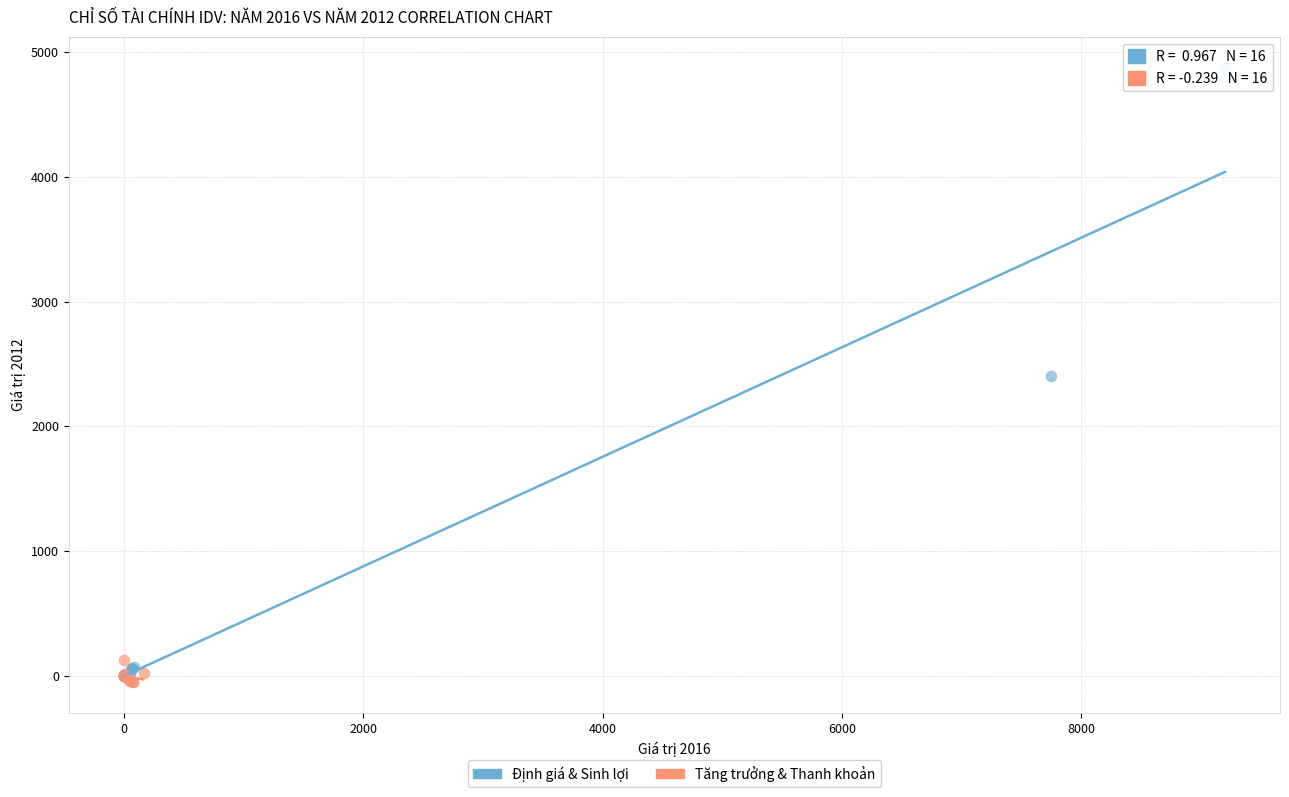

Which series reaches the minimum Y coordinate?

Tăng trưởng & Thanh khoản